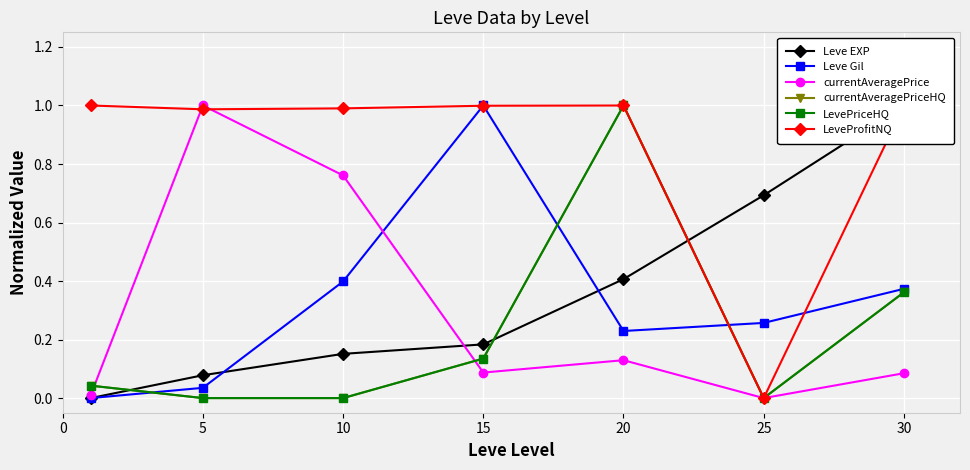

What is the sum of the Leve EXP values at 30 and 5?

1.1